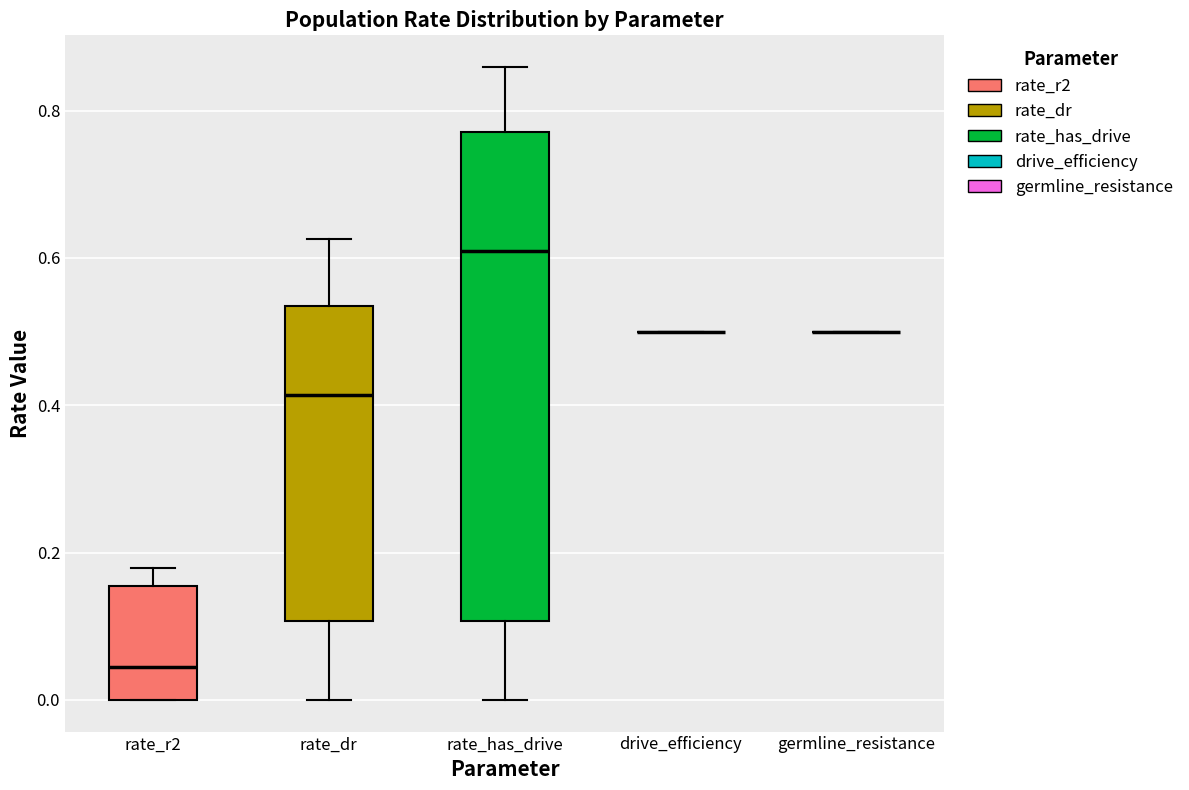

Reading left to right, transcribe this box plot: for each box, give where its median line is, the range the box spans, and where its two whiskers end, as read against the y-axis. The values are not printed on the chart, so give them approximately, as read against the axis.

rate_r2: median 0.04, box 0.00 to 0.16, whiskers 0.00 to 0.18
rate_dr: median 0.42, box 0.10 to 0.54, whiskers 0.00 to 0.62
rate_has_drive: median 0.60, box 0.10 to 0.78, whiskers 0.00 to 0.86
drive_efficiency: box collapsed to a line at 0.50, whiskers 0.50 to 0.50
germline_resistance: box collapsed to a line at 0.50, whiskers 0.50 to 0.50